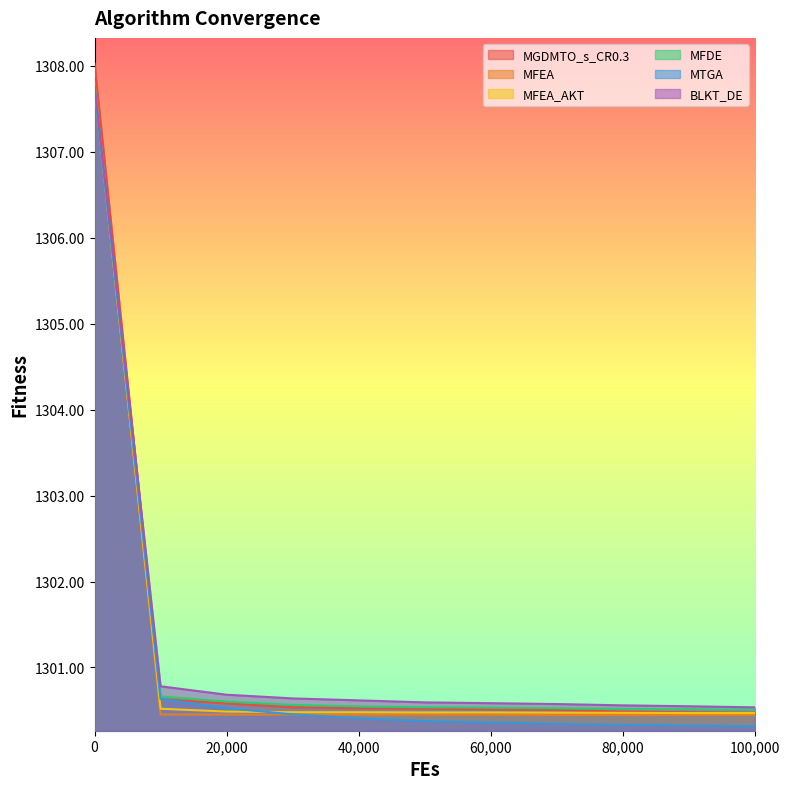

Between 30000 and 50000, which is larger?

30000